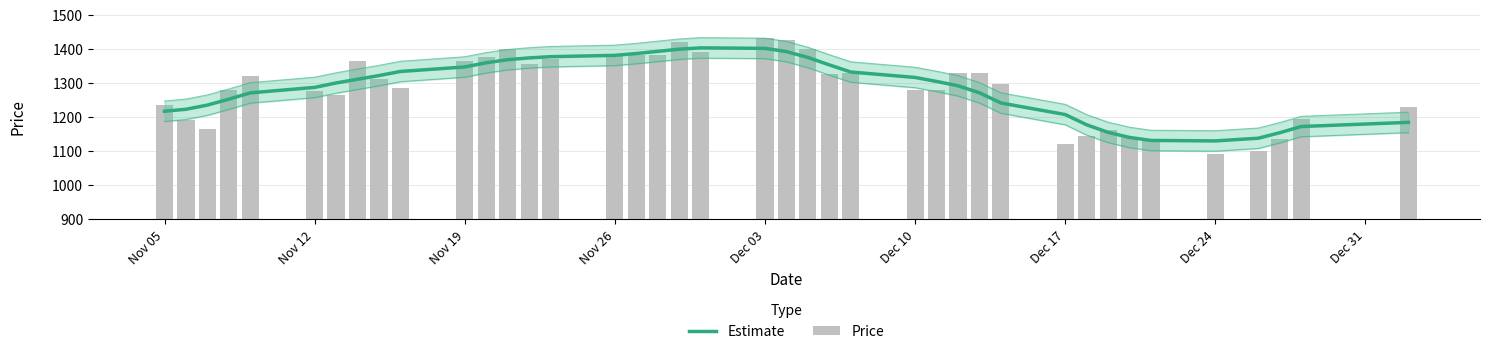

What is the value of the Estimate bar at the 22nd from the left?

1391.5